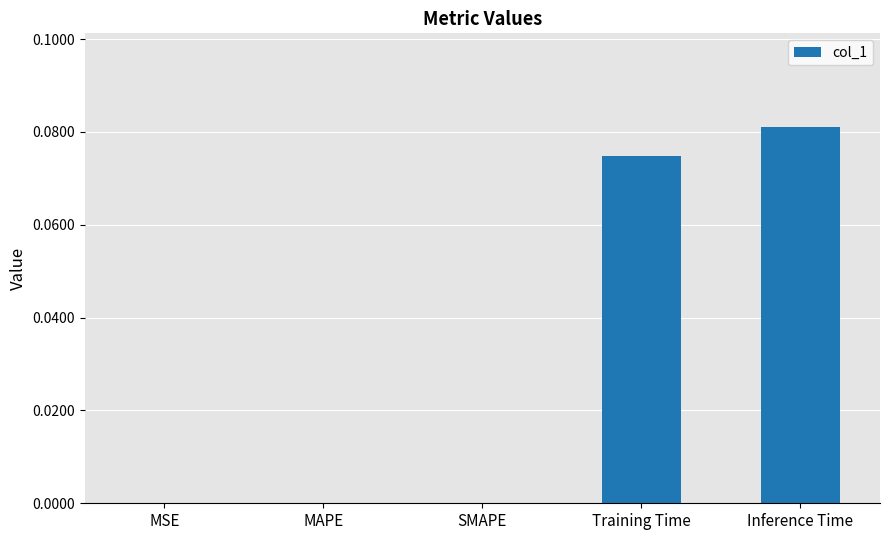

What is the sum of all values?

0.2